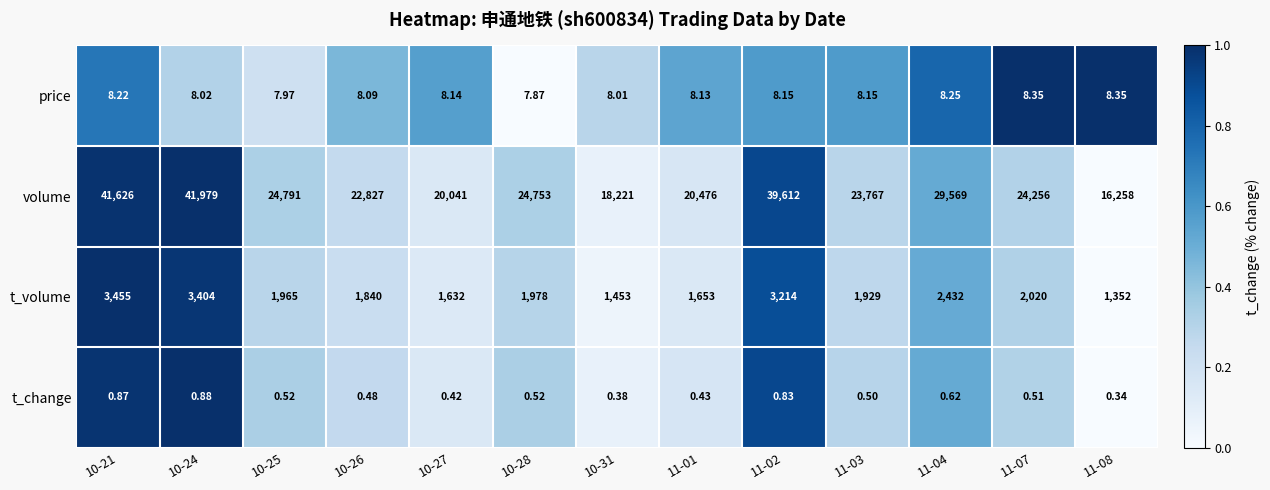

Which series has the largest range (max minus min)?

volume